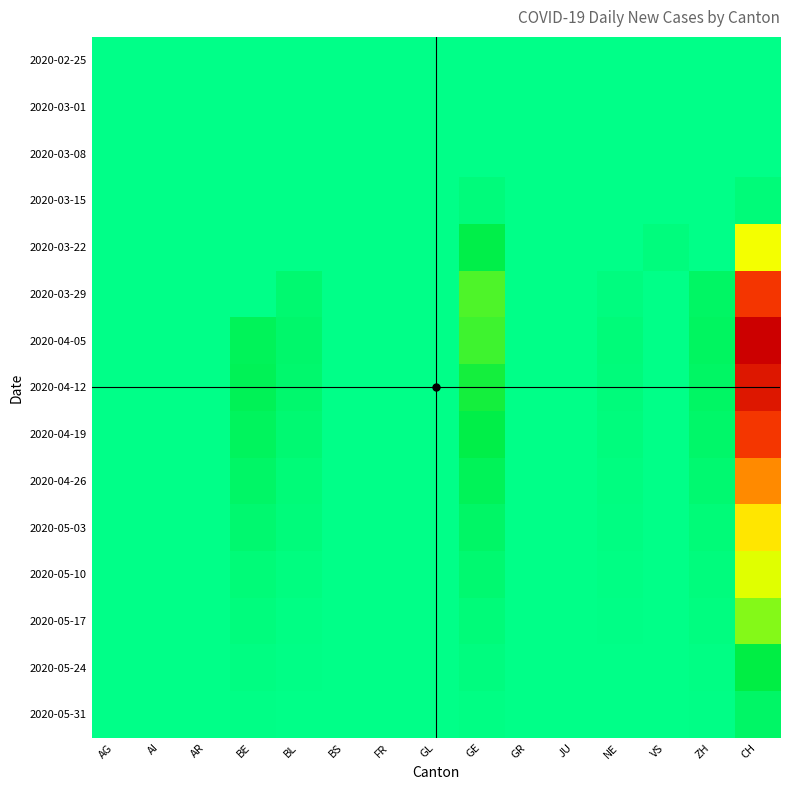

What is the total value across all series at VS?

8